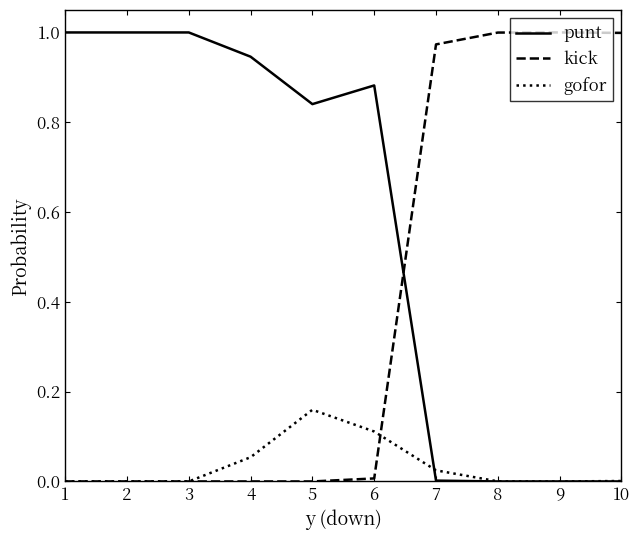

List the series in order of their overall mean, highest first.

punt, kick, gofor